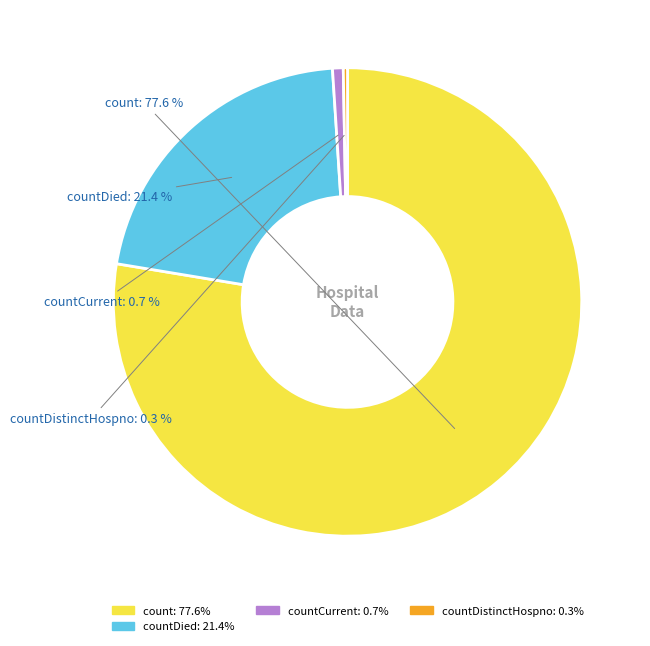

Is there any slice that represents more than half of the pie?

Yes